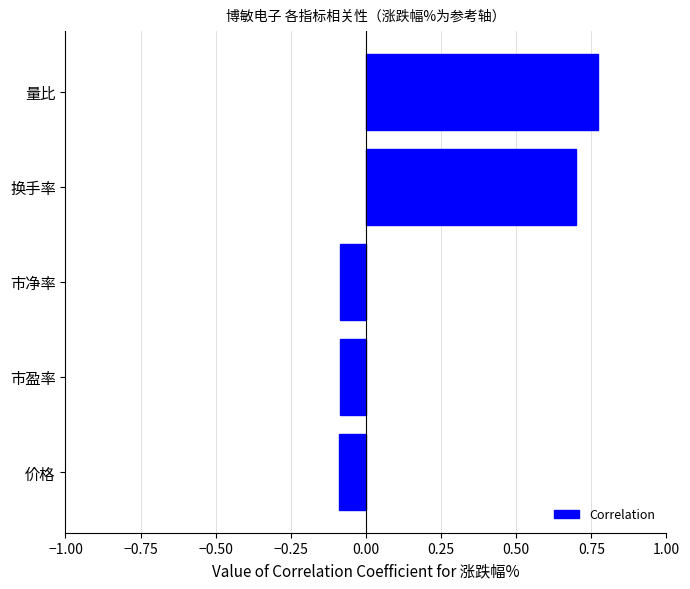

What is the sum of the values at 市盈率 and 换手率?

0.6